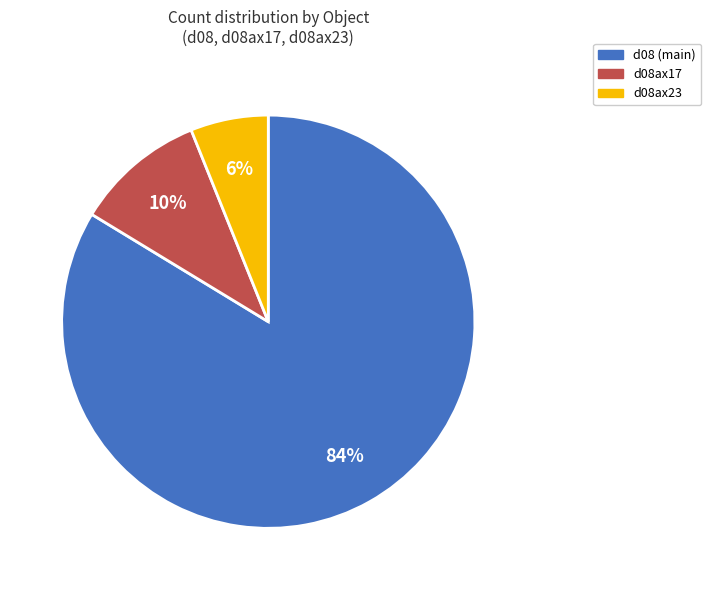

Is there any slice that represents more than half of the pie?

Yes